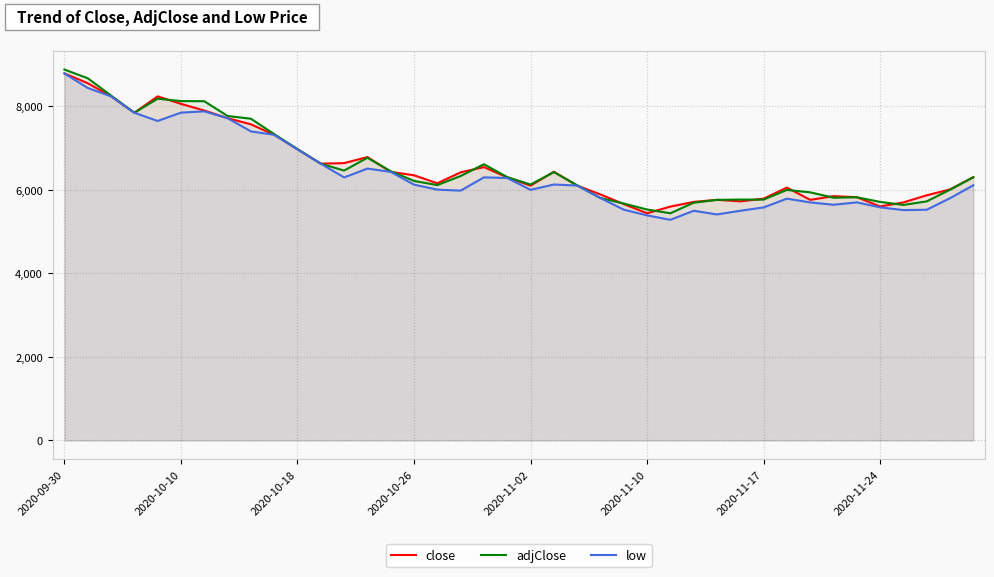

Which series has the widest spread of values?

low